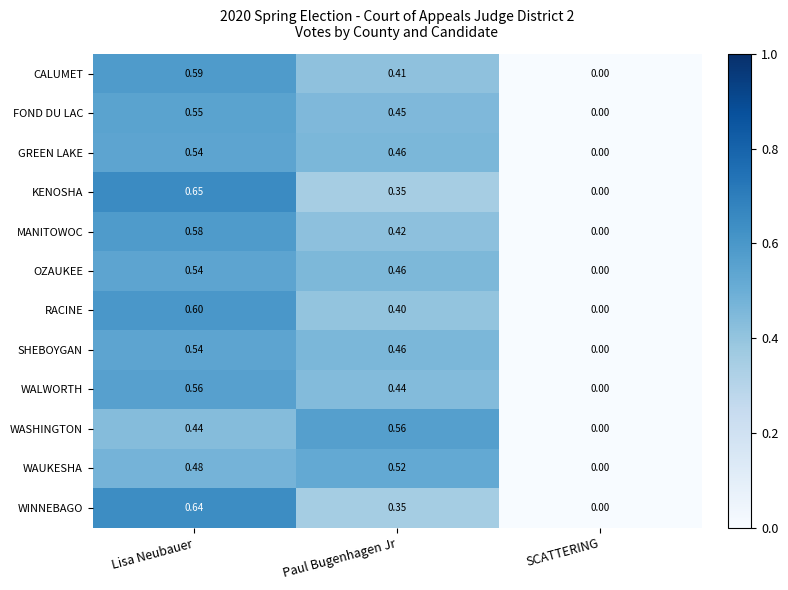

Which series has the largest range (max minus min)?

KENOSHA